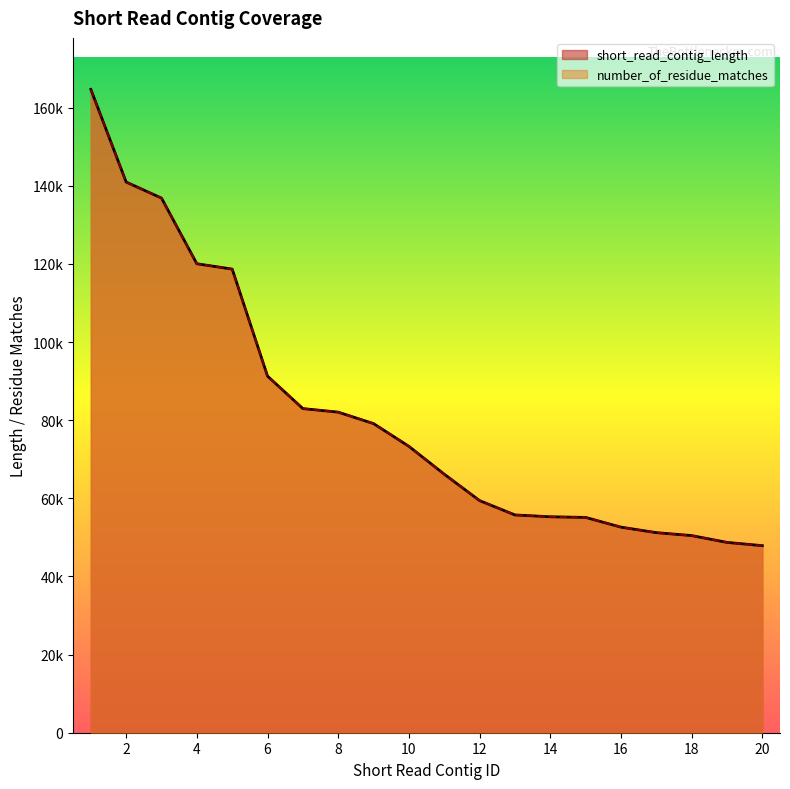

What is the highest value of the number_of_residue_matches series?

164703